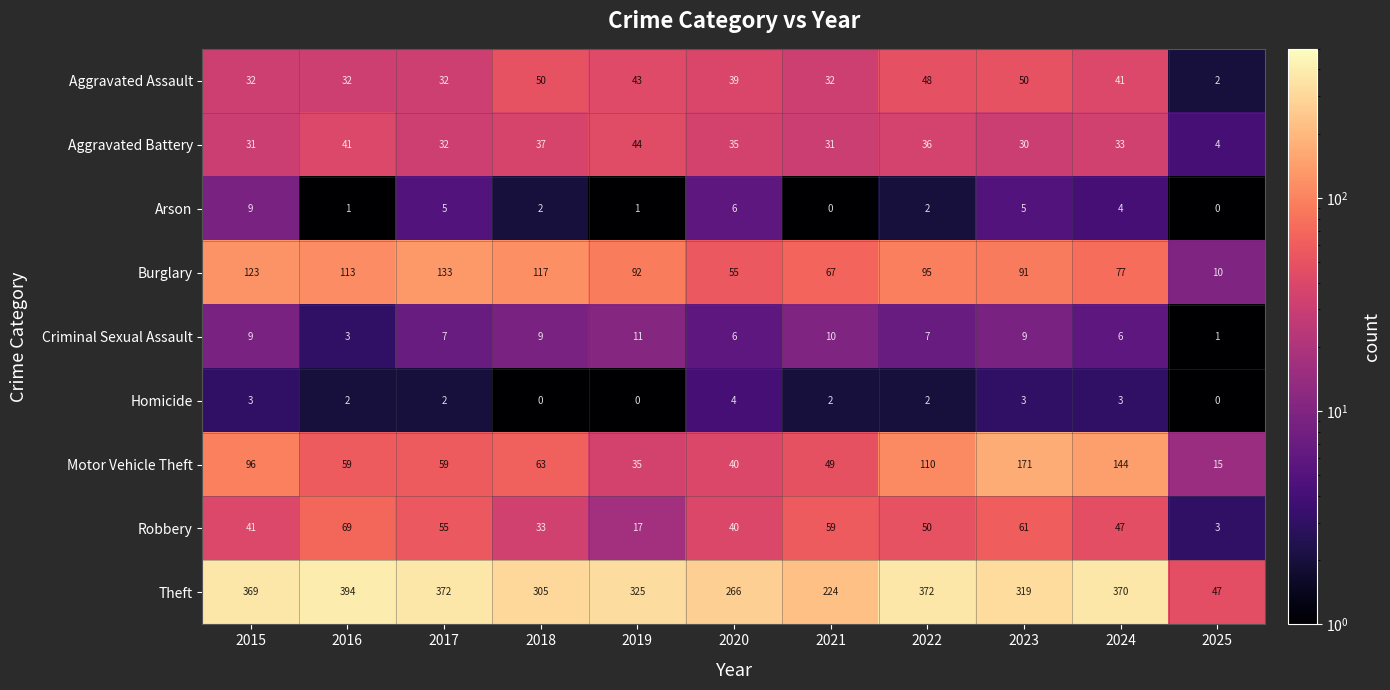

What is the sum of the Homicide values at 2015 and 2025?

3